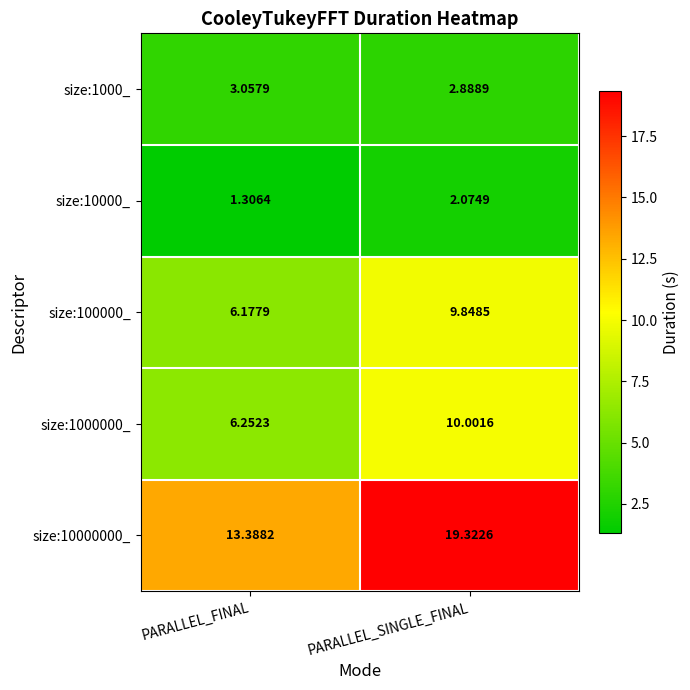

Which series changed the most between PARALLEL_FINAL and PARALLEL_SINGLE_FINAL?

size:10000000_